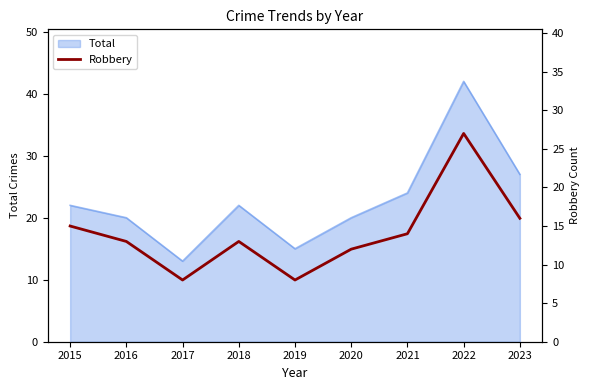

Is it true that Total equals 20 at 2016?

True